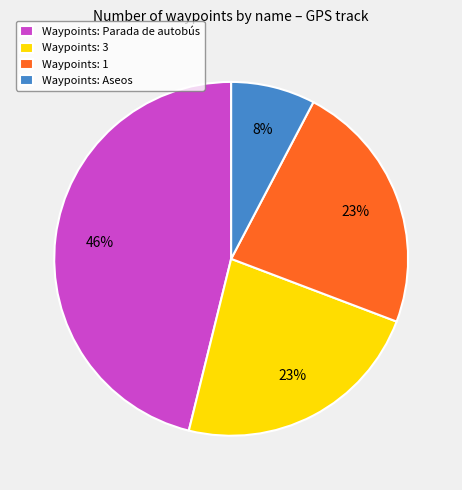

How many segments does this pie chart have?

4